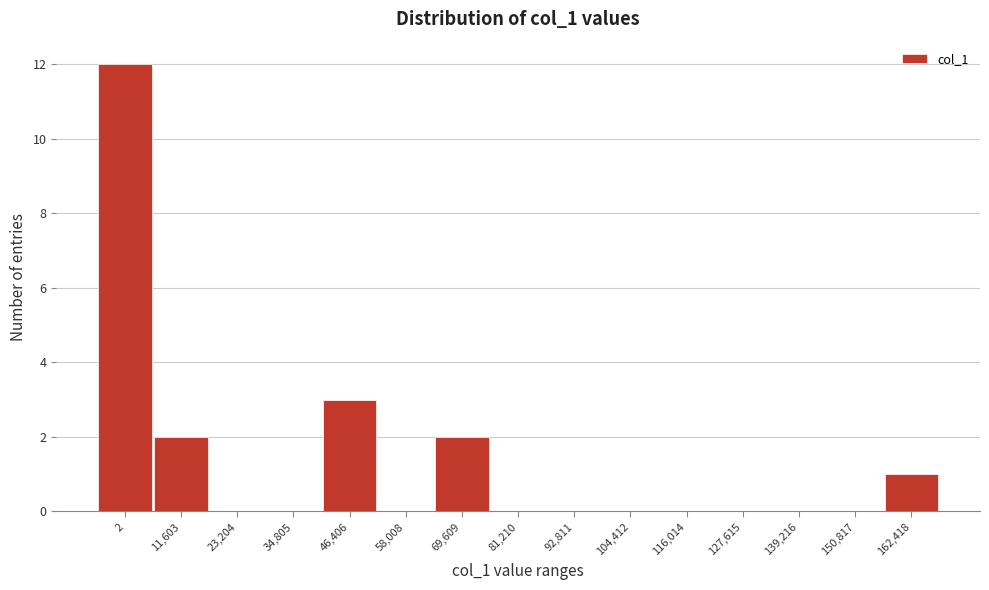

Reading right to left, transcribe all the data shown in this chart.

162,418=1	150,817=0	139,216=0	127,615=0	116,014=0	104,412=0	92,811=0	81,210=0	69,609=2	58,008=0	46,406=3	34,805=0	23,204=0	11,603=2	2=12